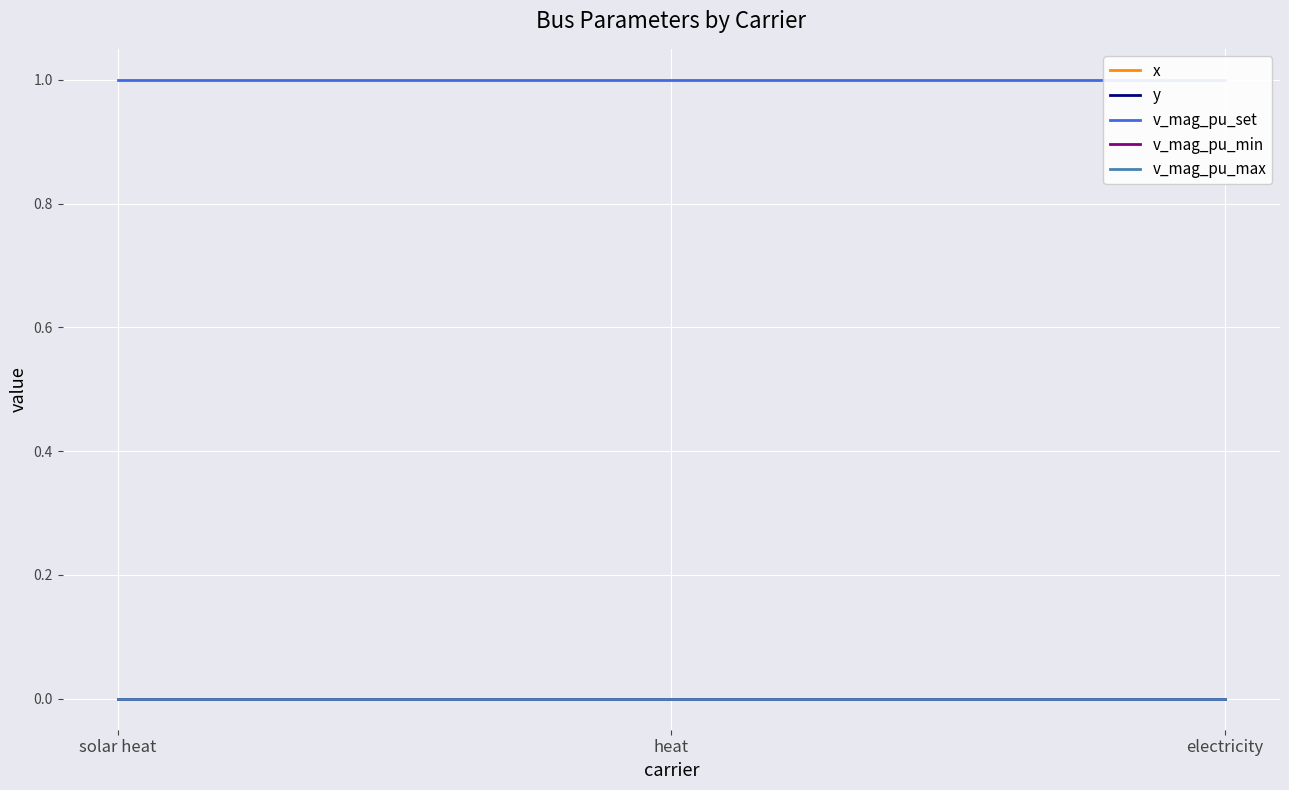

What are all the series names shown in the legend?

x, y, v_mag_pu_set, v_mag_pu_min, v_mag_pu_max